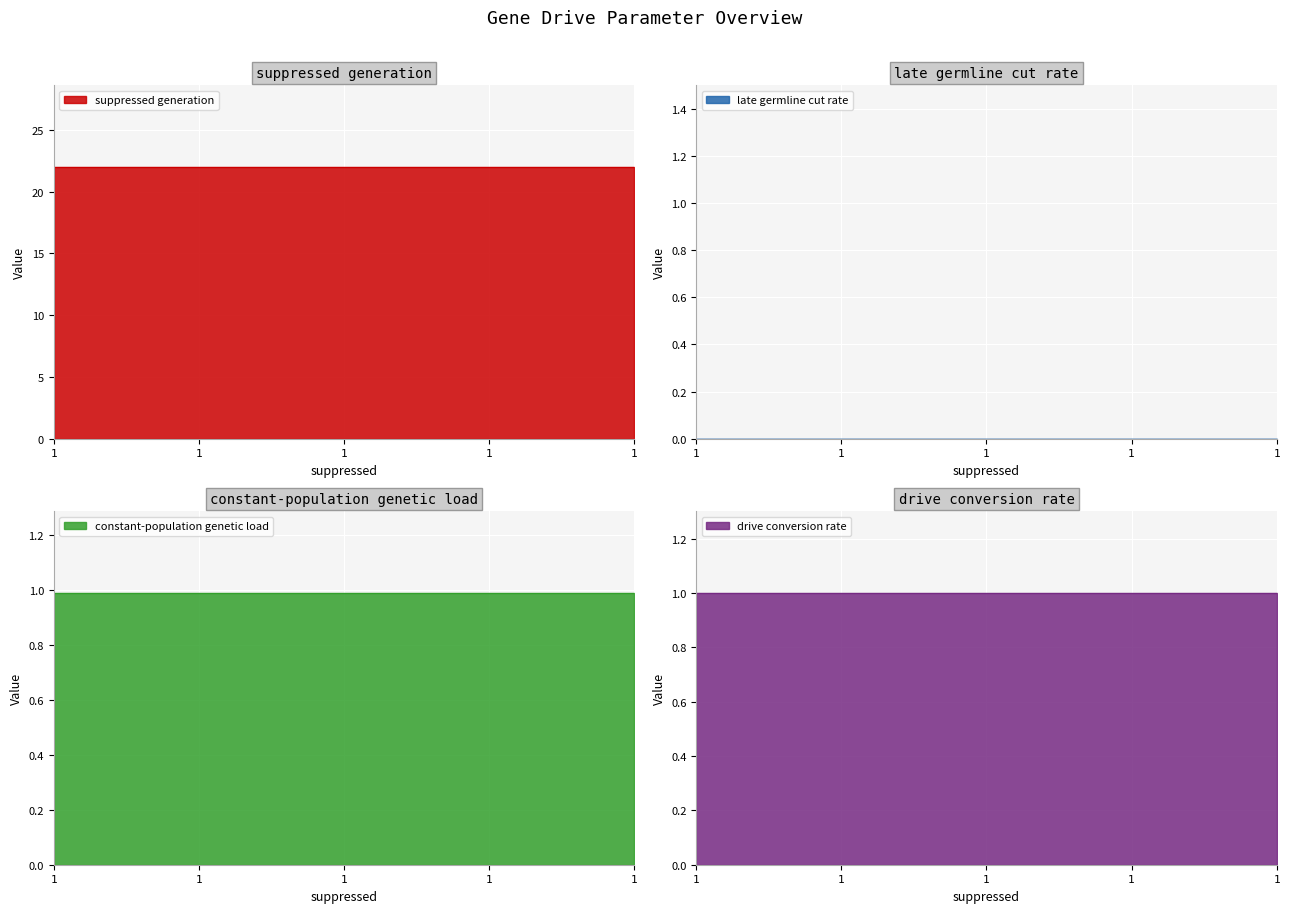

List the labels in order of suppressed generation value, largest first.

1, 1, 1, 1, 1